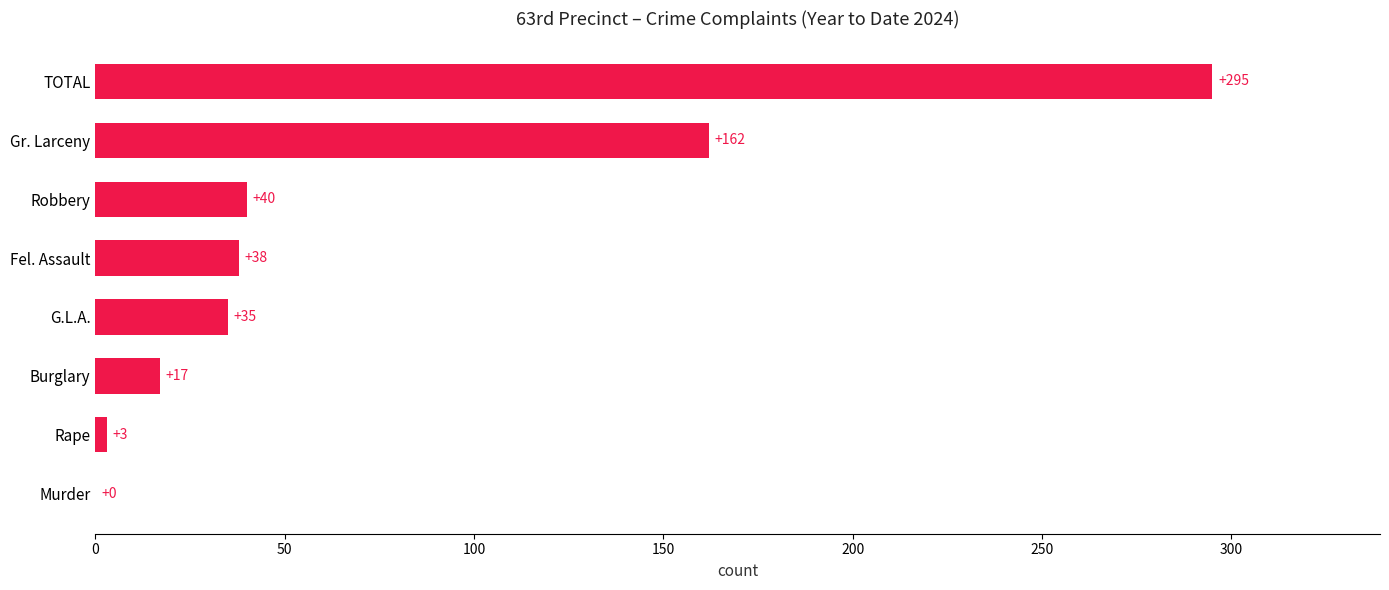

Is it true that the value at G.L.A. is 14?

False